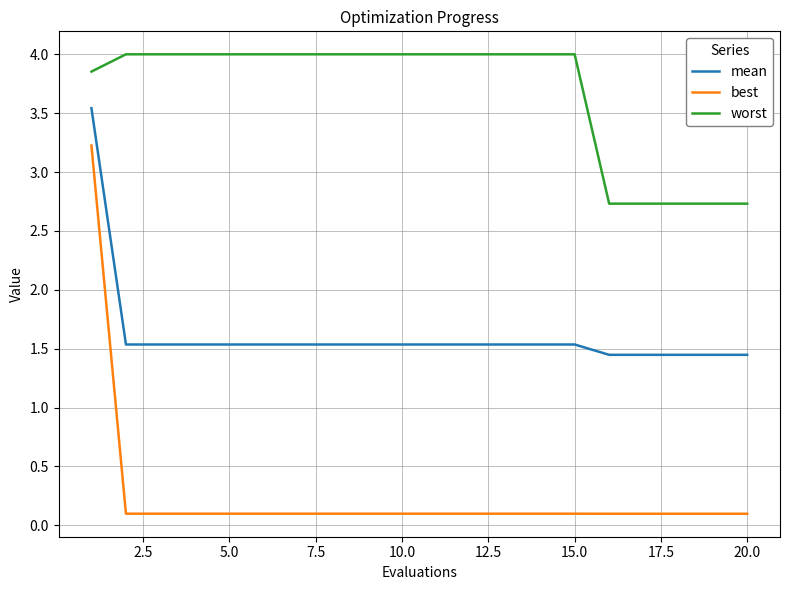

How many series are shown in this chart?

3